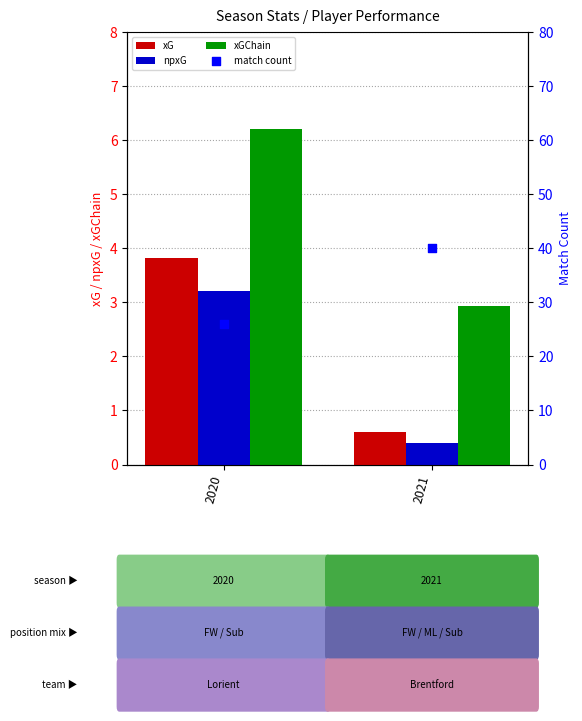

Which series has the largest total across all categories?

match count